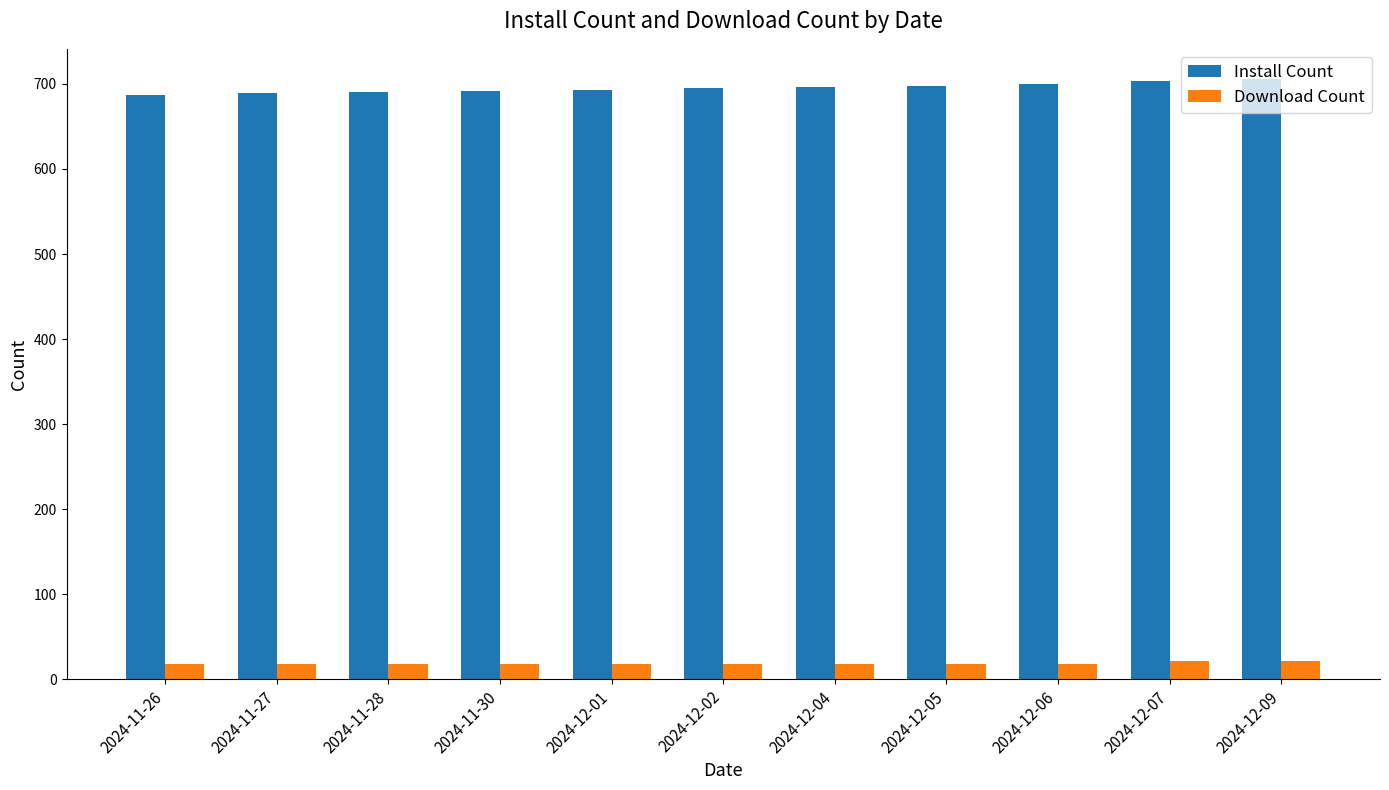

Does the chart contain any negative values?

No